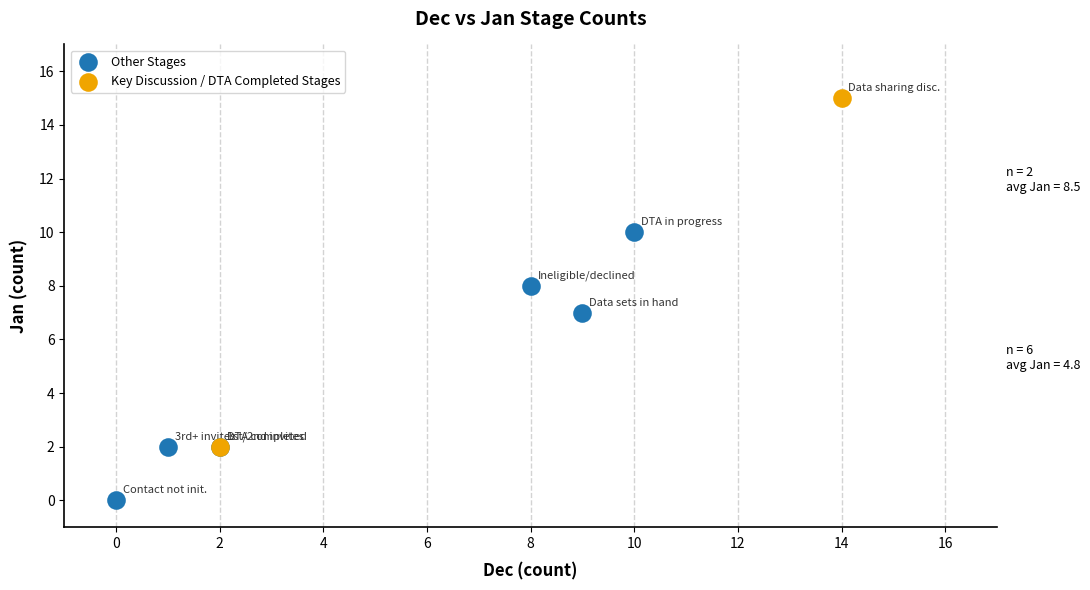

Which series has the widest spread of Y values?

Key Discussion / DTA Completed Stages